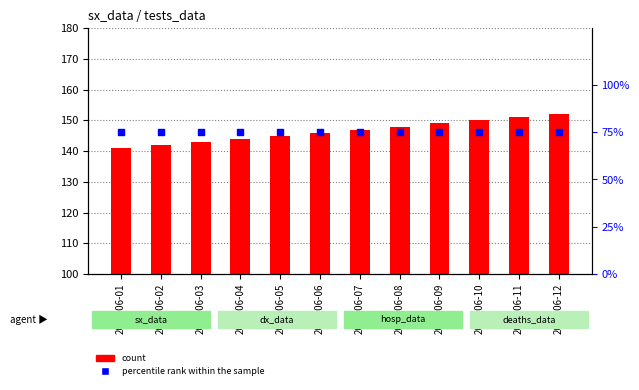

Which series has the largest Y range (max minus min)?

count